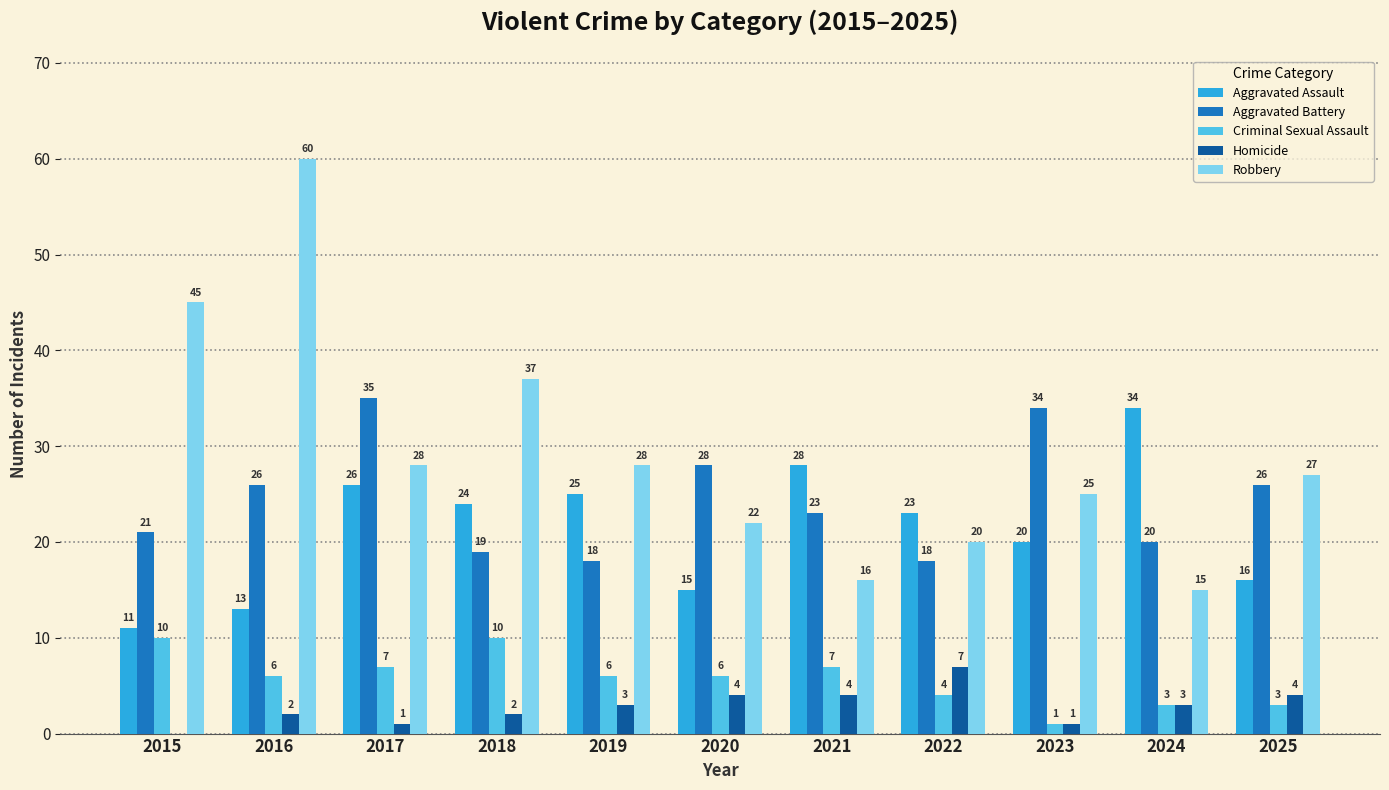

At which category is the sum across all series the highest?

2016